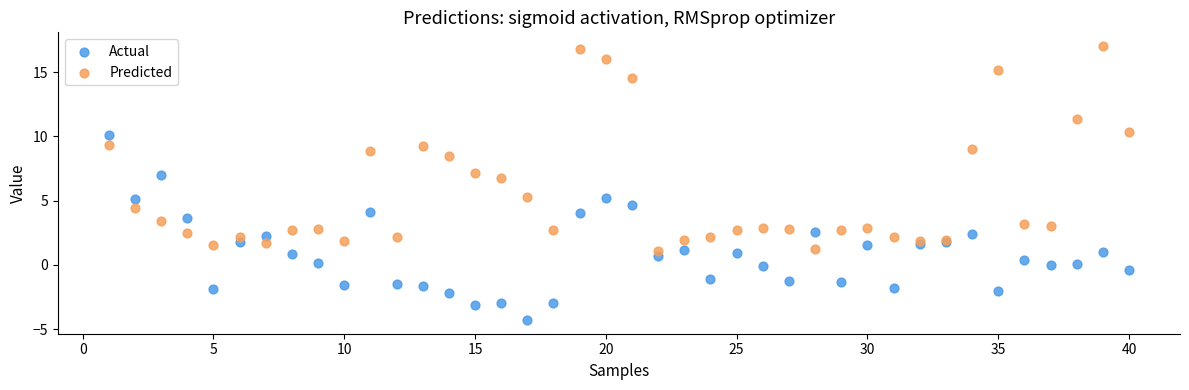

Which series contains the lowest Y value?

Actual